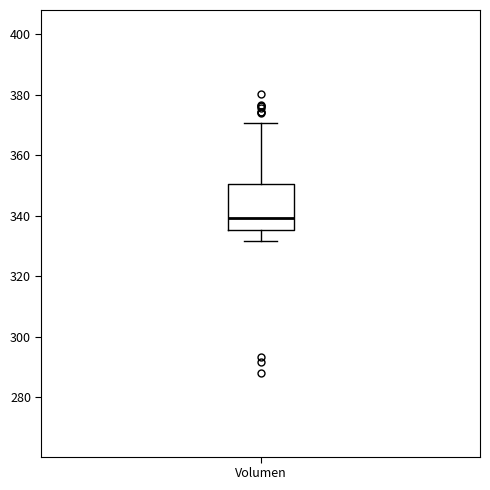

Transcribe this box plot: give where the median line is, the range the box spans, and where the two whiskers end, as read against the y-axis. The values are not printed on the chart, so give them approximately, as read against the axis.

median 340, box 336 to 350, whiskers 332 to 370